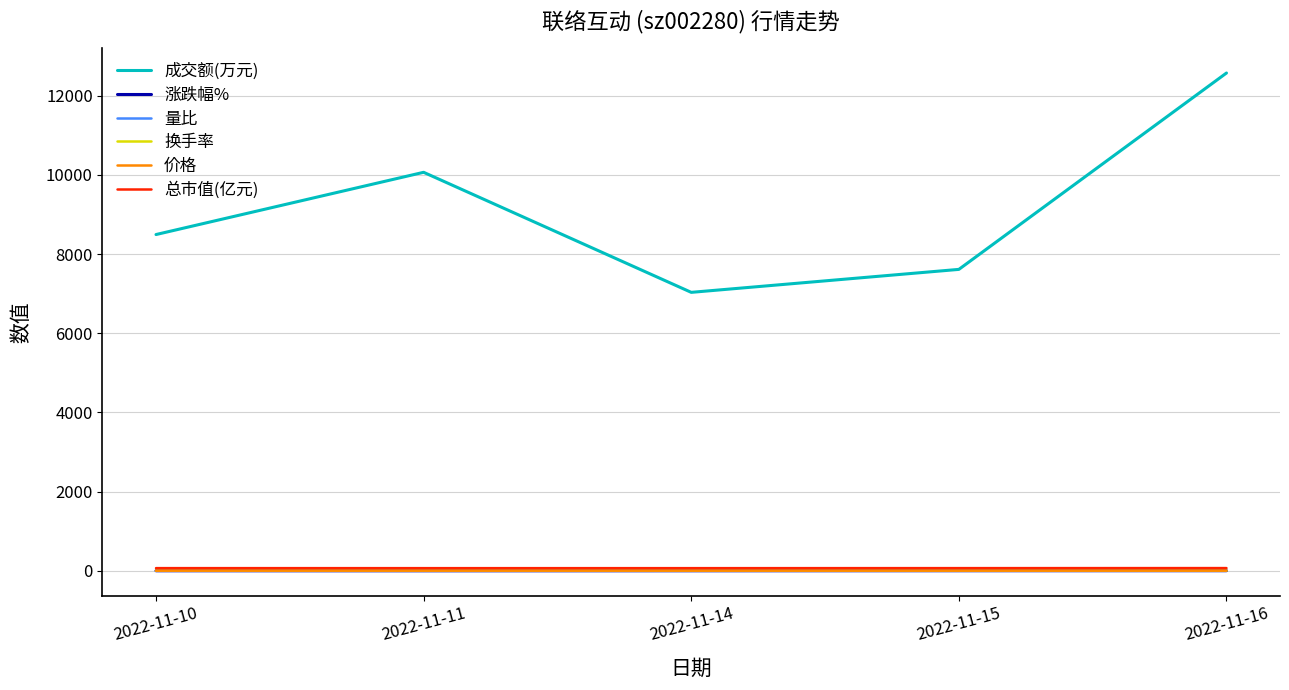

True or false: 总市值(亿元) and 成交额(万元) intersect in this chart.

False